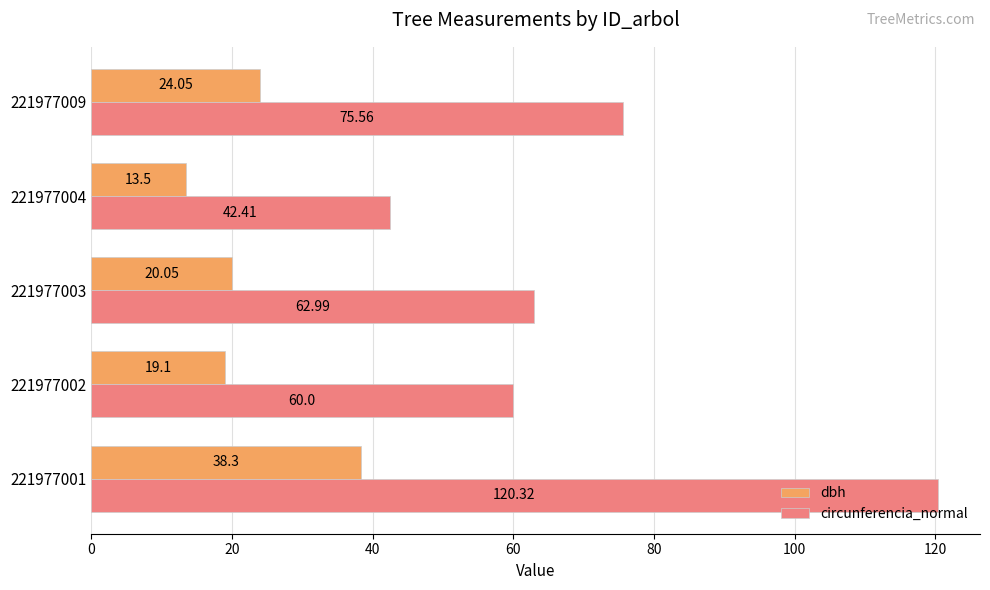

Rank the series by their average value, from highest to lowest.

circunferencia_normal, dbh